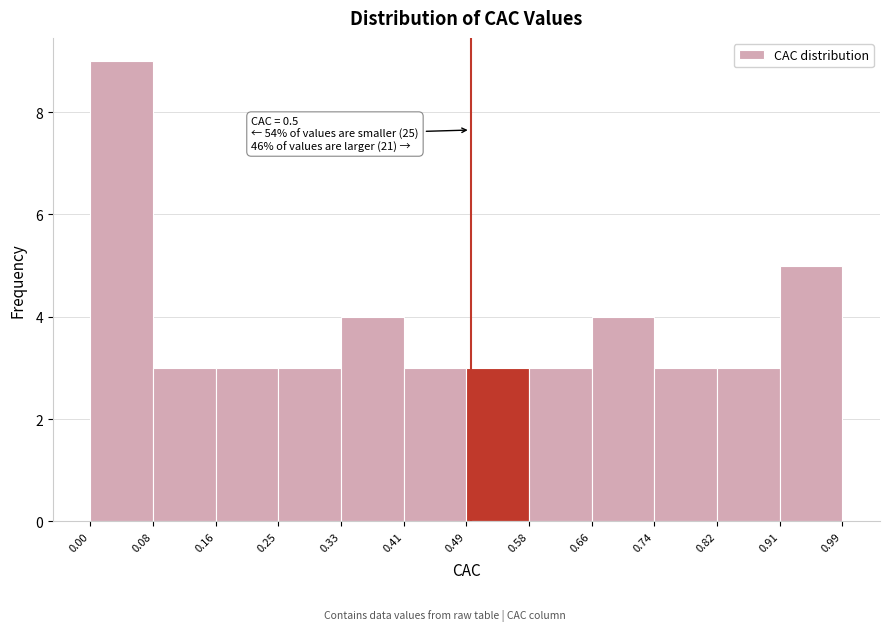

Which range on the x-axis has the tallest bar?

0.00 to 0.08